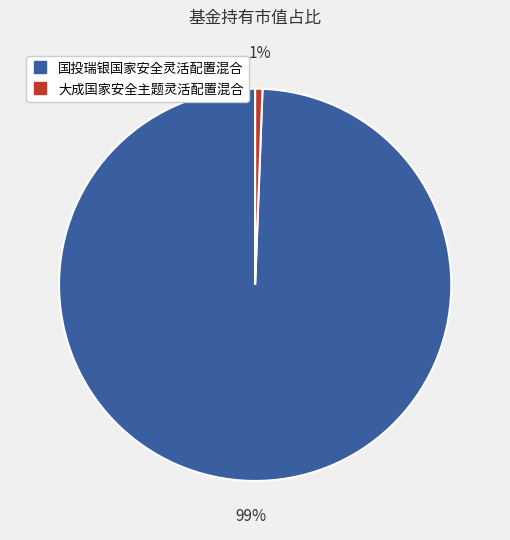

Count the number of slices in the pie.

2